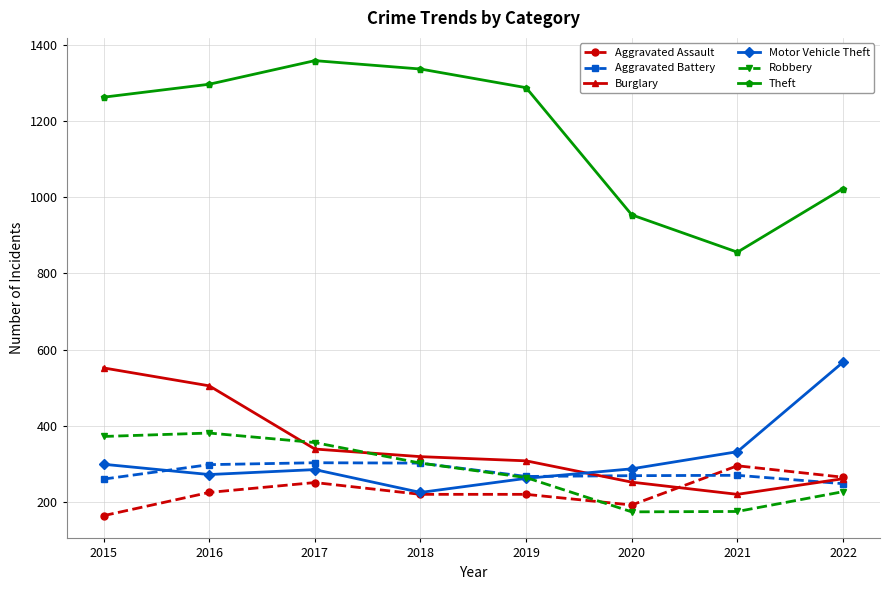

What is the total value across all series at 2017?

2893